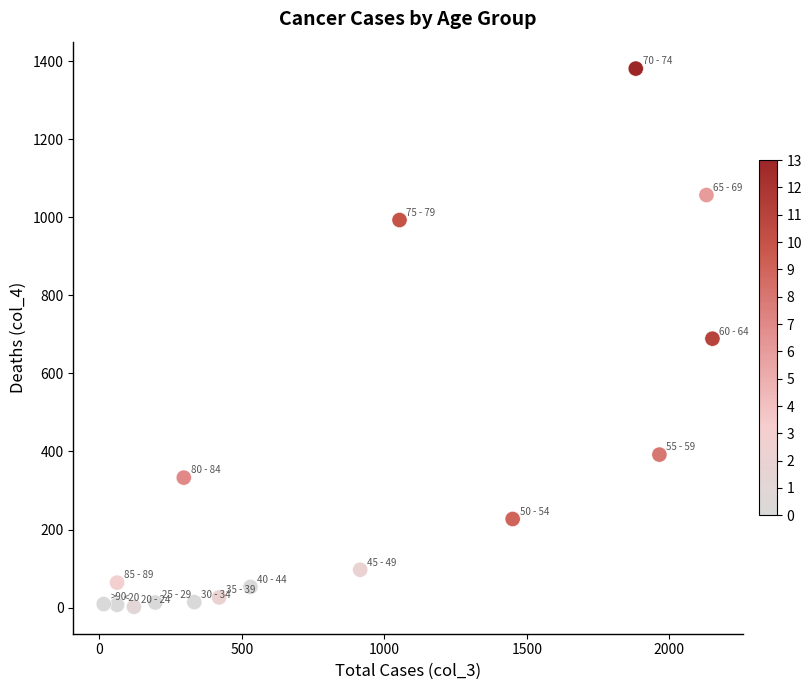

What is the range of X values (max minus min)?

2136